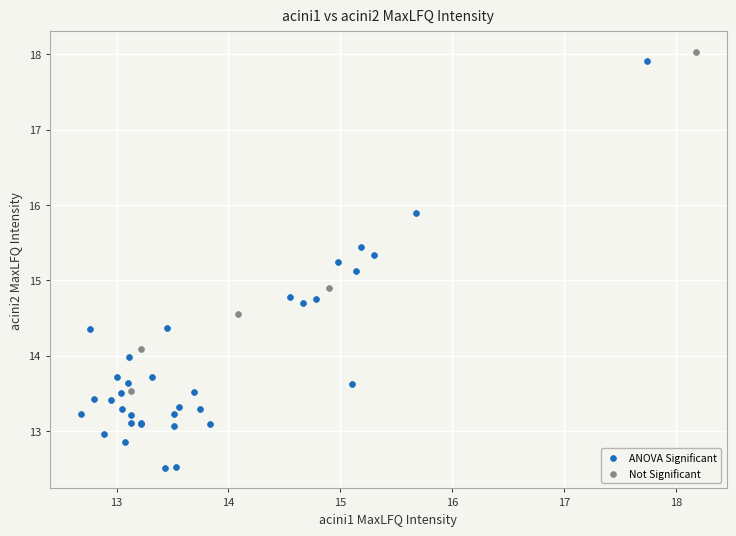

Which series contains the highest Y value?

Not Significant